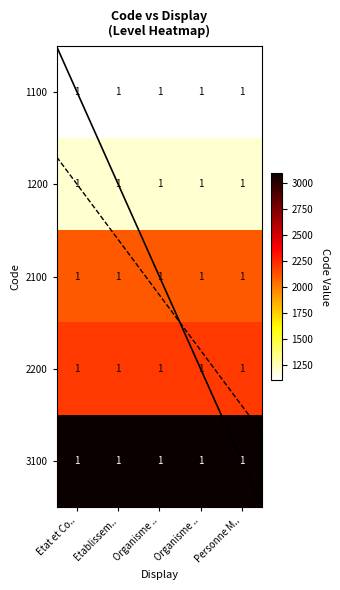

At how many categories does at least one series exceed 2566?

5